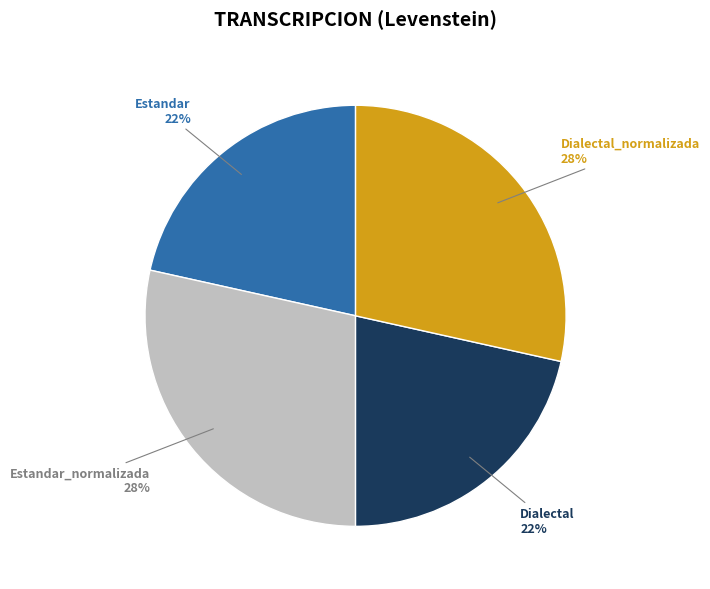

To the nearest percent, what is the average slice percentage?

25%